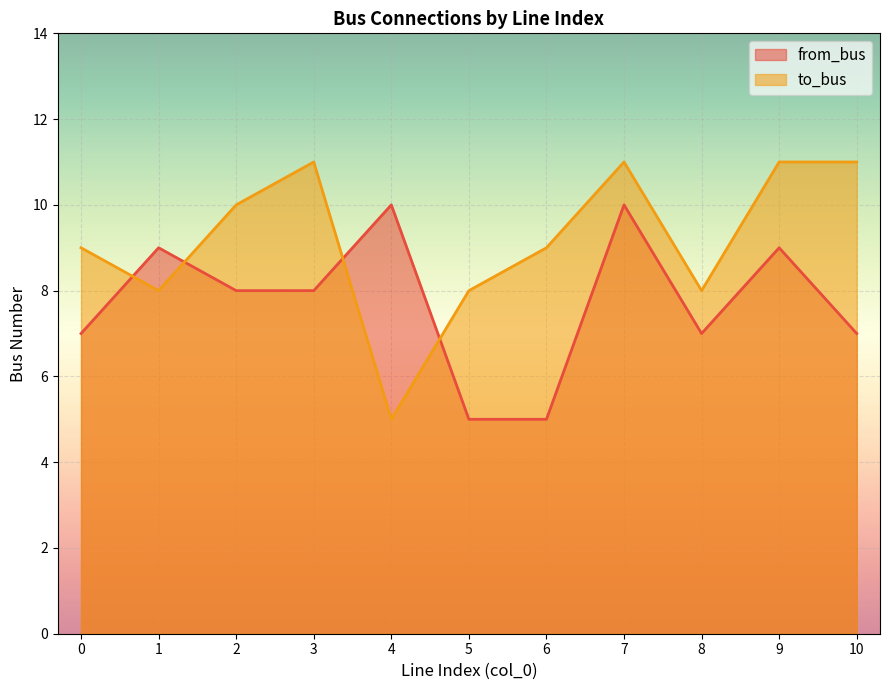

What value does the to_bus series have at 1?

8